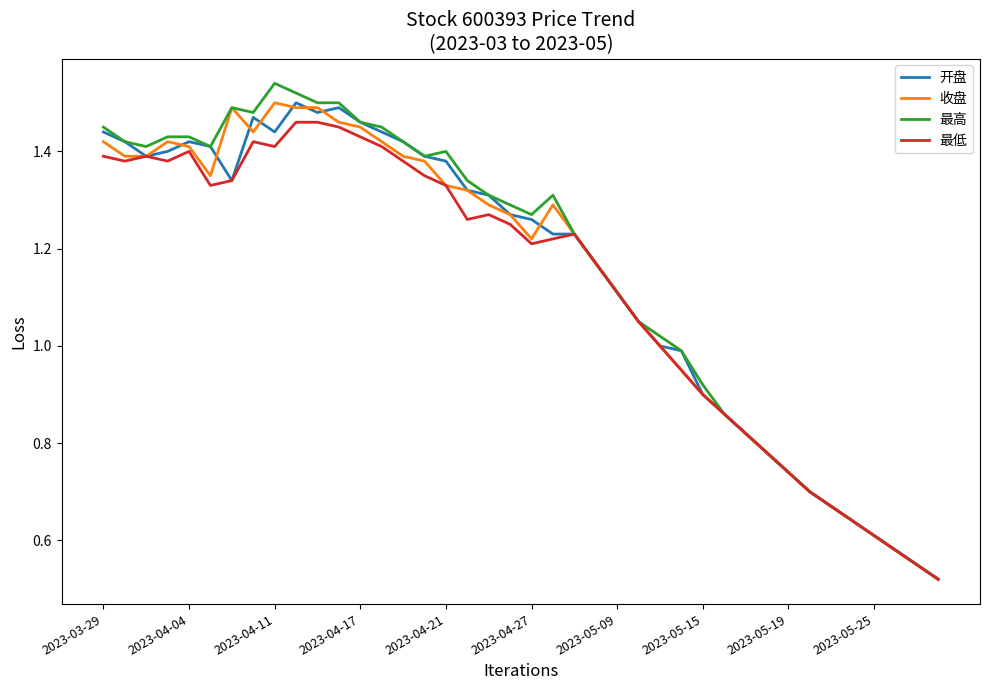

Which series has the largest range (max minus min)?

最高